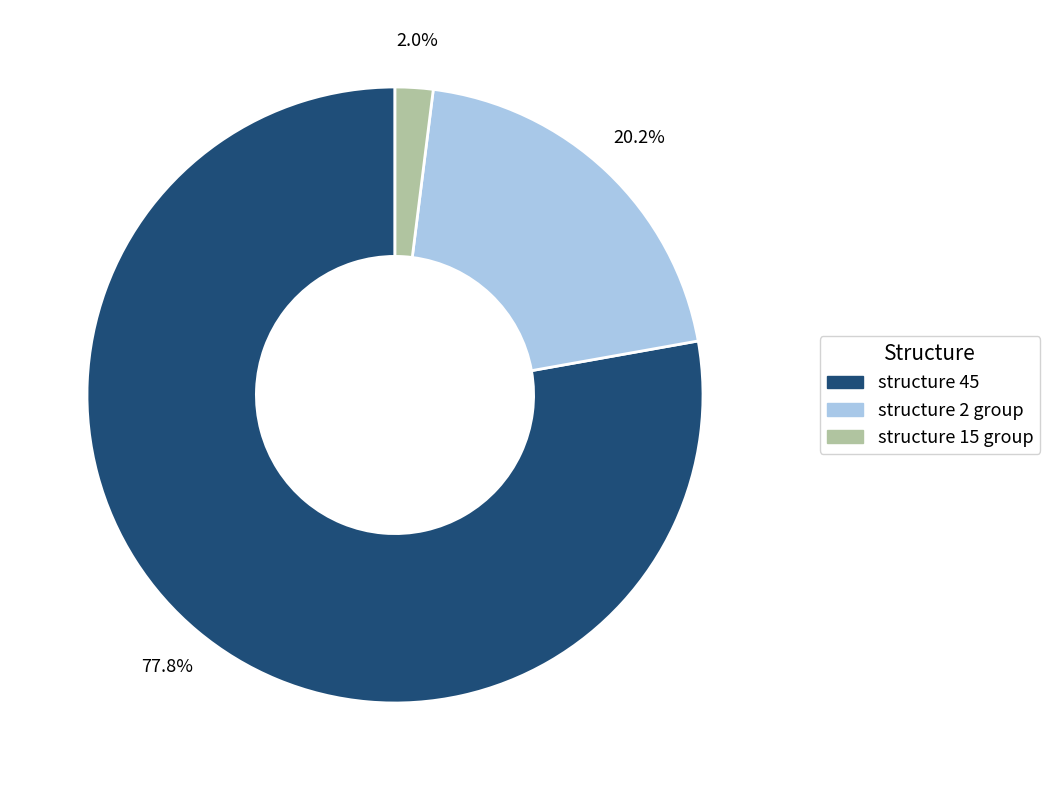

Is there a majority slice in this chart?

Yes